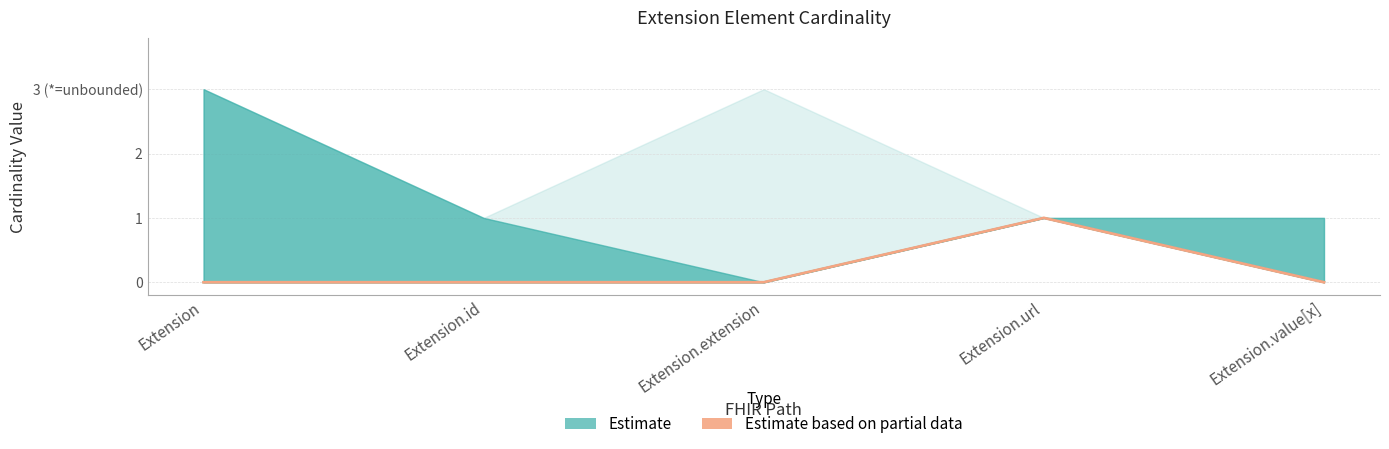

How many lines are shown in the chart?

1